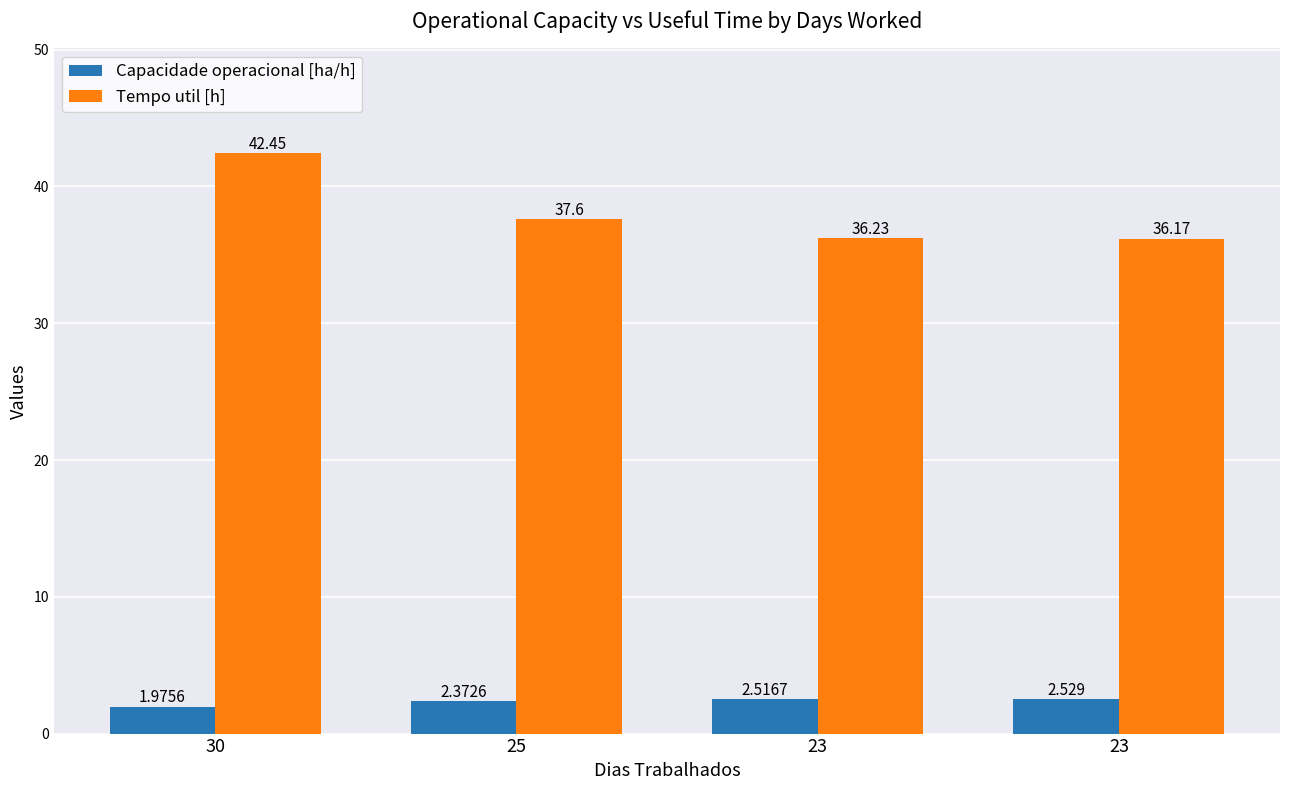

List the labels in order of Capacidade operacional [ha/h] value, largest first.

23, 23, 25, 30